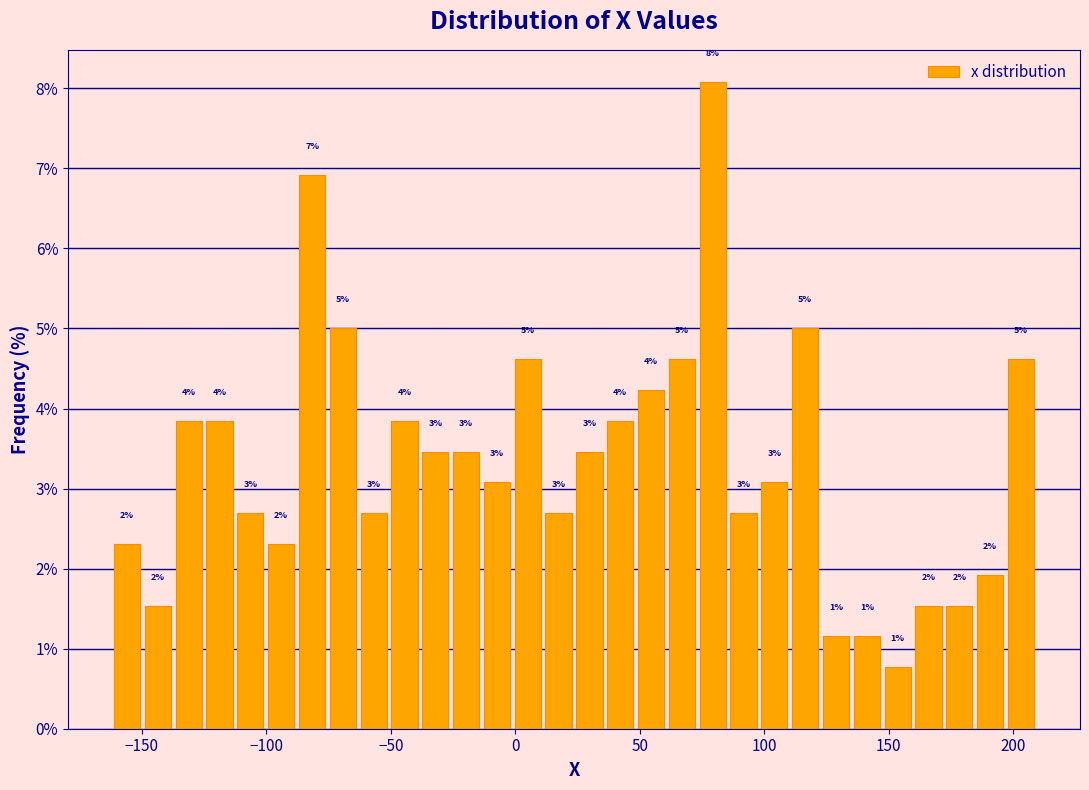

Read against the x-axis, roughly where is the centre of the tallest bar?

80